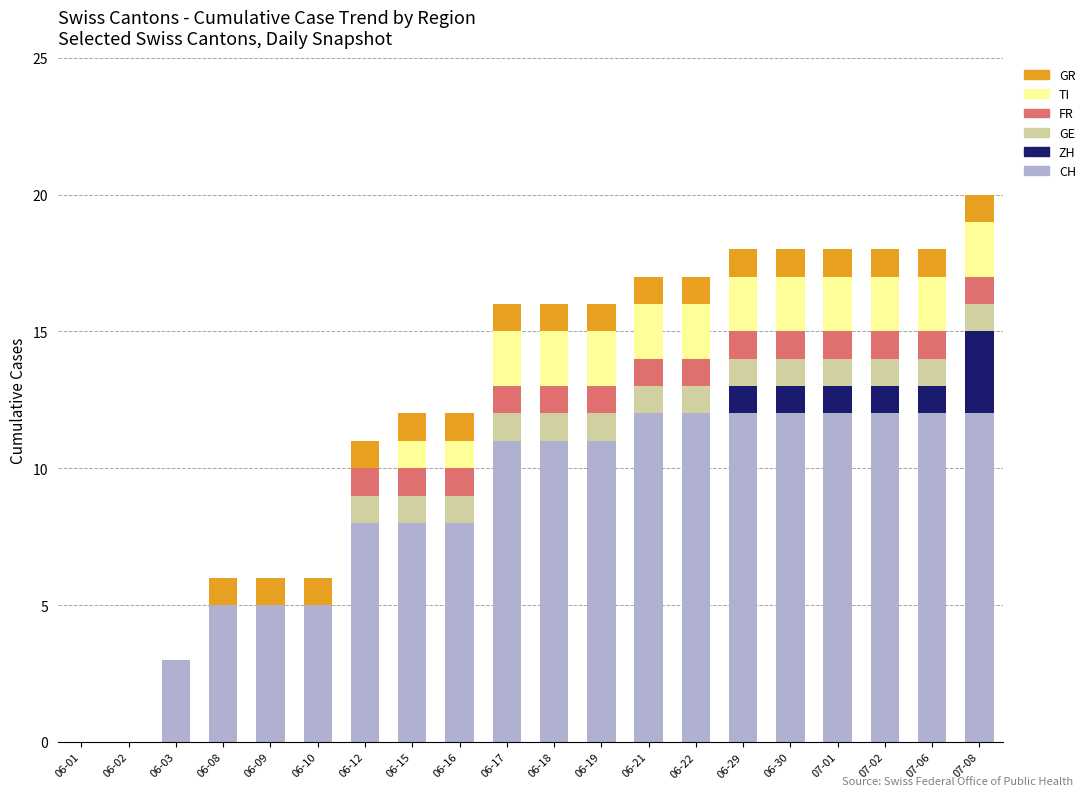

What is the maximum value for CH?

12